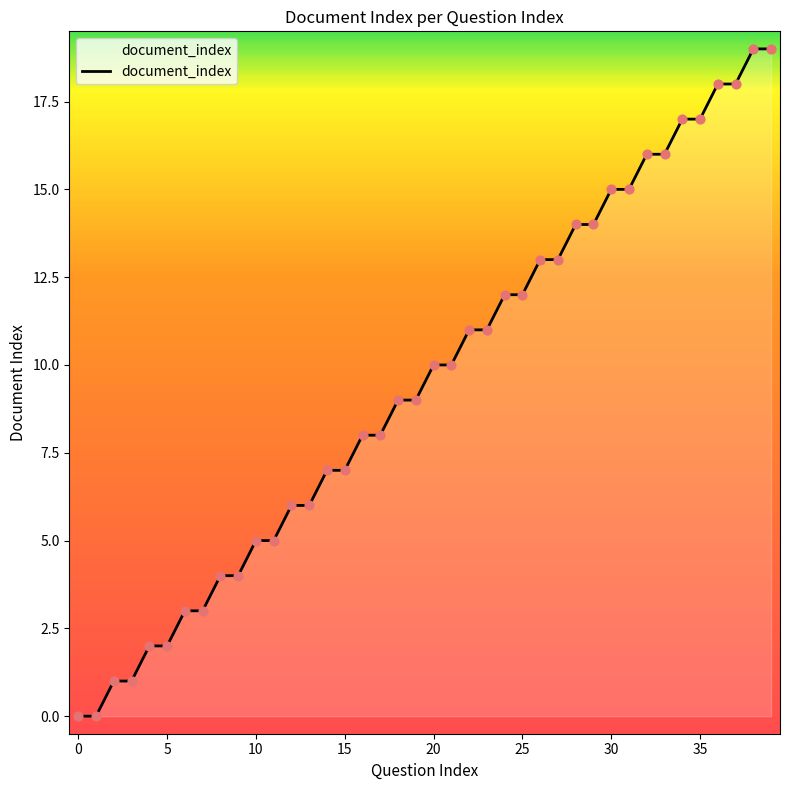

What is the difference between the maximum and minimum values?

19